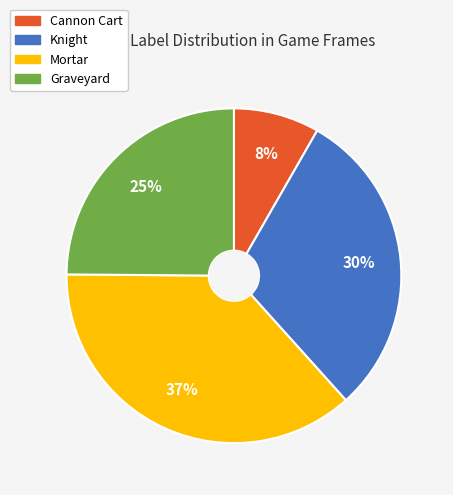

To the nearest percent, what portion does Graveyard represent?

25%